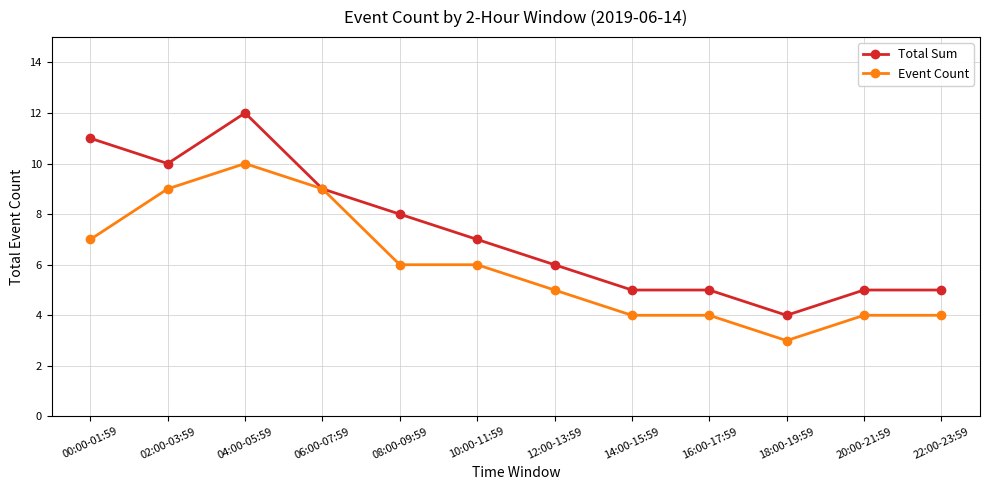

What are all the series names shown in the legend?

Total Sum, Event Count